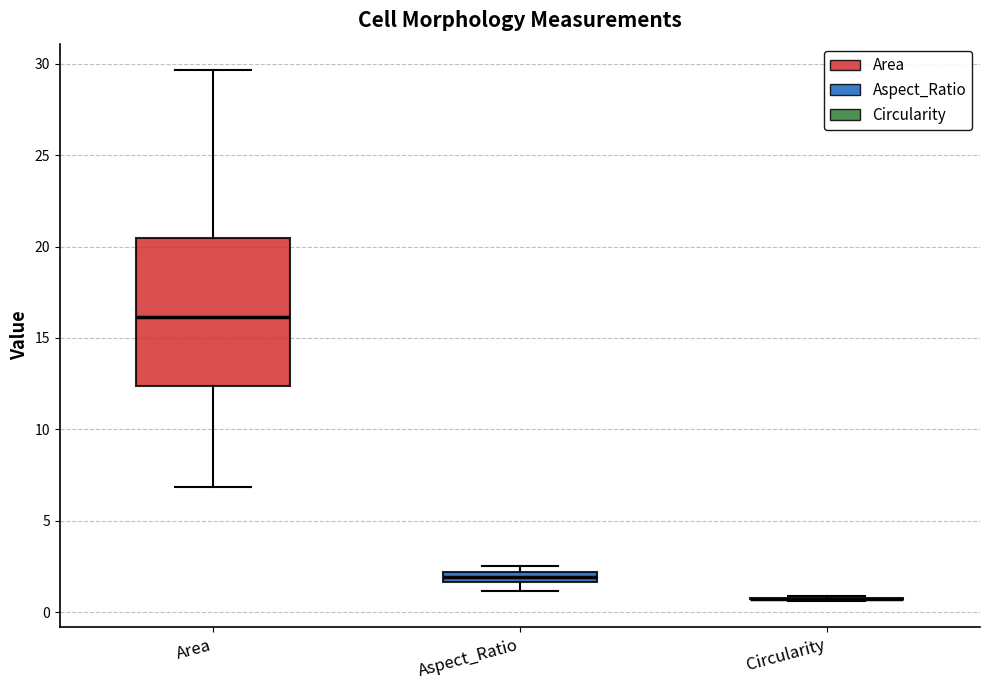

Where is the lower edge of the box for Aspect_Ratio on the y-axis? The values are not printed on the chart, so give them approximately, as read against the axis.

1.5